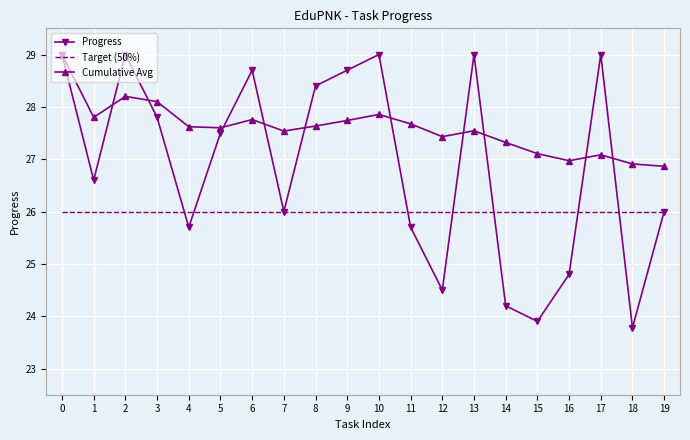

What is the difference between the maximum and minimum values in the Progress series?

5.2